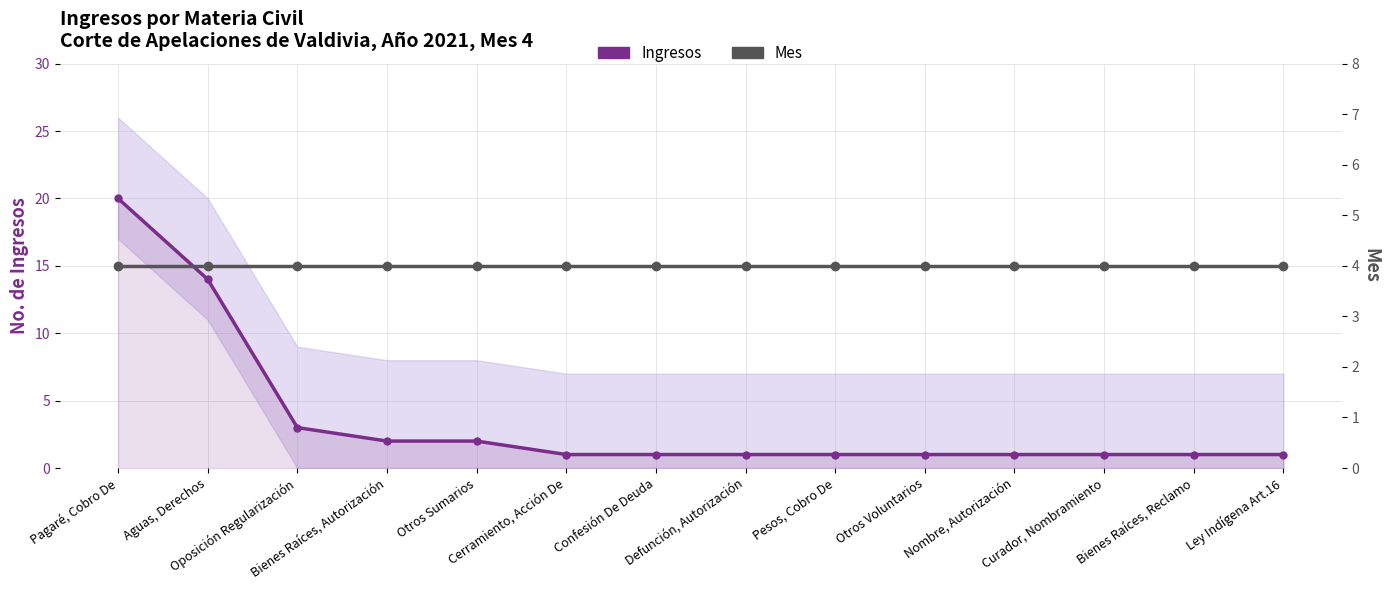

What is the sum of the Mes values at Ley Indígena Art.16 and Otros Voluntarios?

8